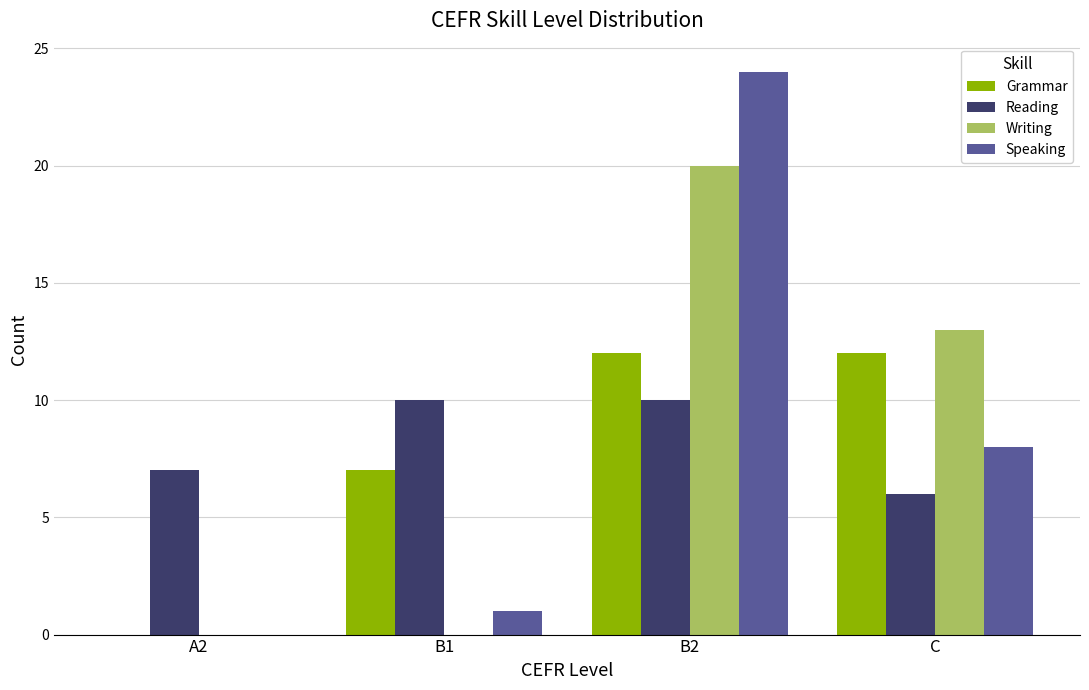

How many series are shown in this chart?

4